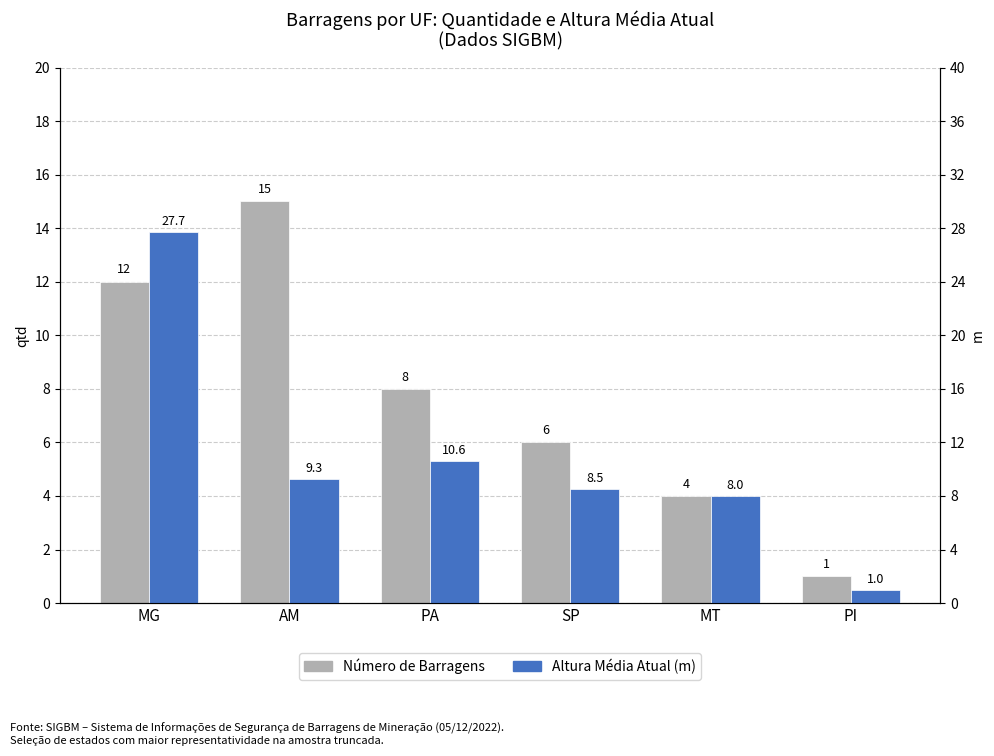

Which category has the lowest value across all series?

PI